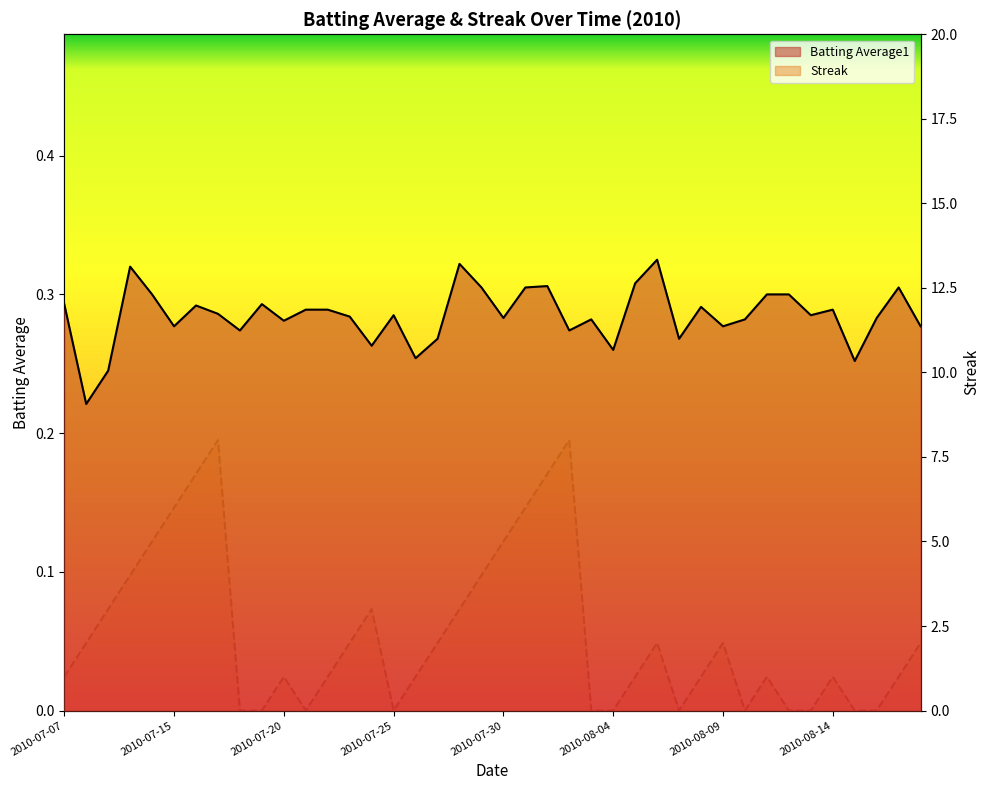

The Streak series shows 3.0 at 2010-07-28. True or false?

True